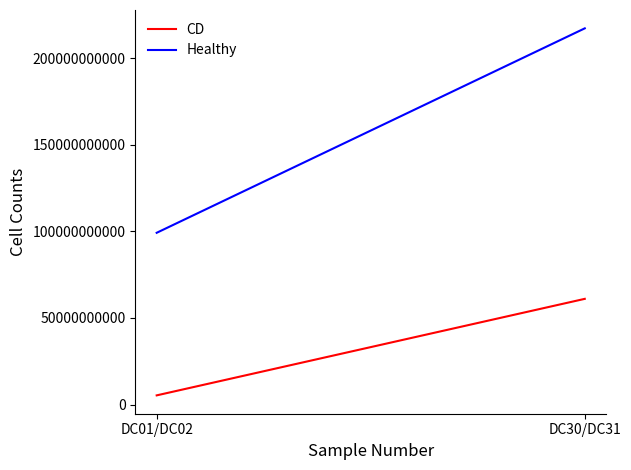

Reading left to right, extract all data points from this chart.

CD: DC01/DC02=5314887324	DC30/DC31=61042558217
Healthy: DC01/DC02=99183906832	DC30/DC31=217221266674